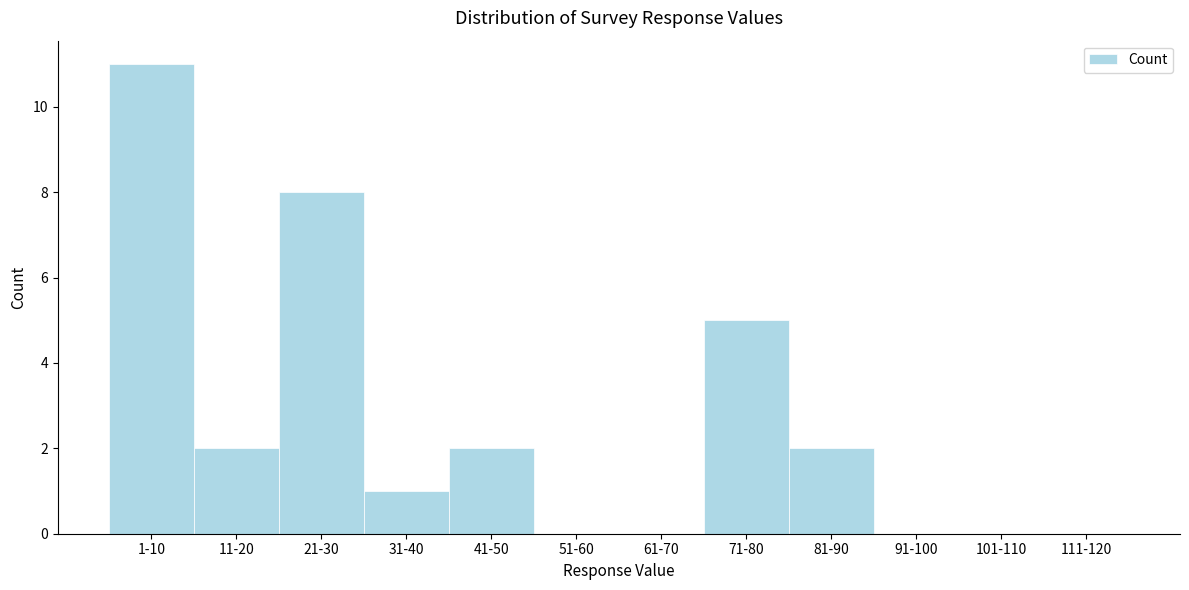

Reading left to right, transcribe all the data shown in this chart.

1-10=11	11-20=2	21-30=8	31-40=1	41-50=2	51-60=0	61-70=0	71-80=5	81-90=2	91-100=0	101-110=0	111-120=0